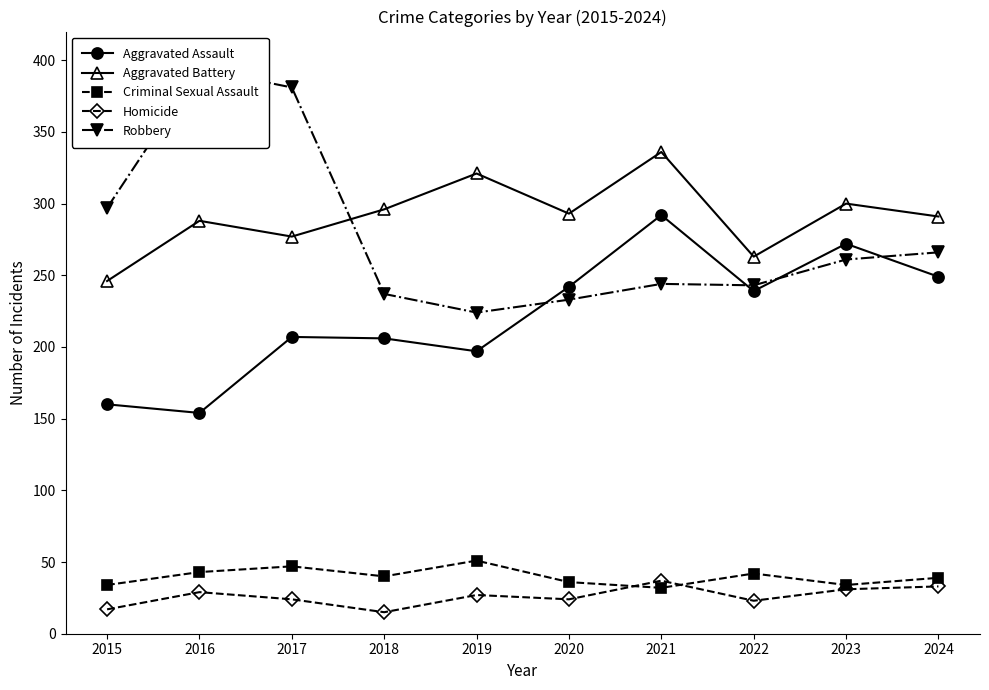

Reading left to right, extract all data points from this chart.

Aggravated Assault: 160	154	207	206	197	242	292	239	272	249
Aggravated Battery: 246	288	277	296	321	293	336	263	300	291
Criminal Sexual Assault: 34	43	47	40	51	36	32	42	34	39
Homicide: 17	29	24	15	27	24	37	23	31	33
Robbery: 297	394	381	237	224	233	244	243	261	266